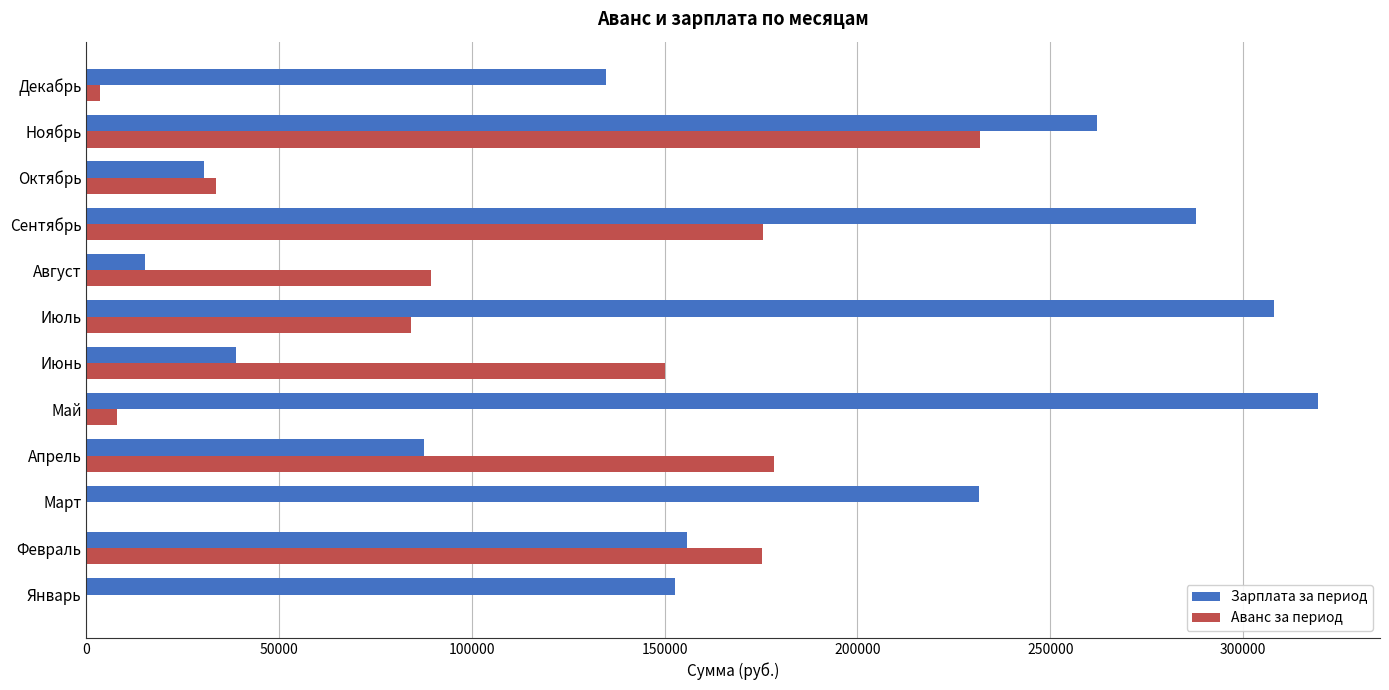

How many distinct data groups are displayed?

2